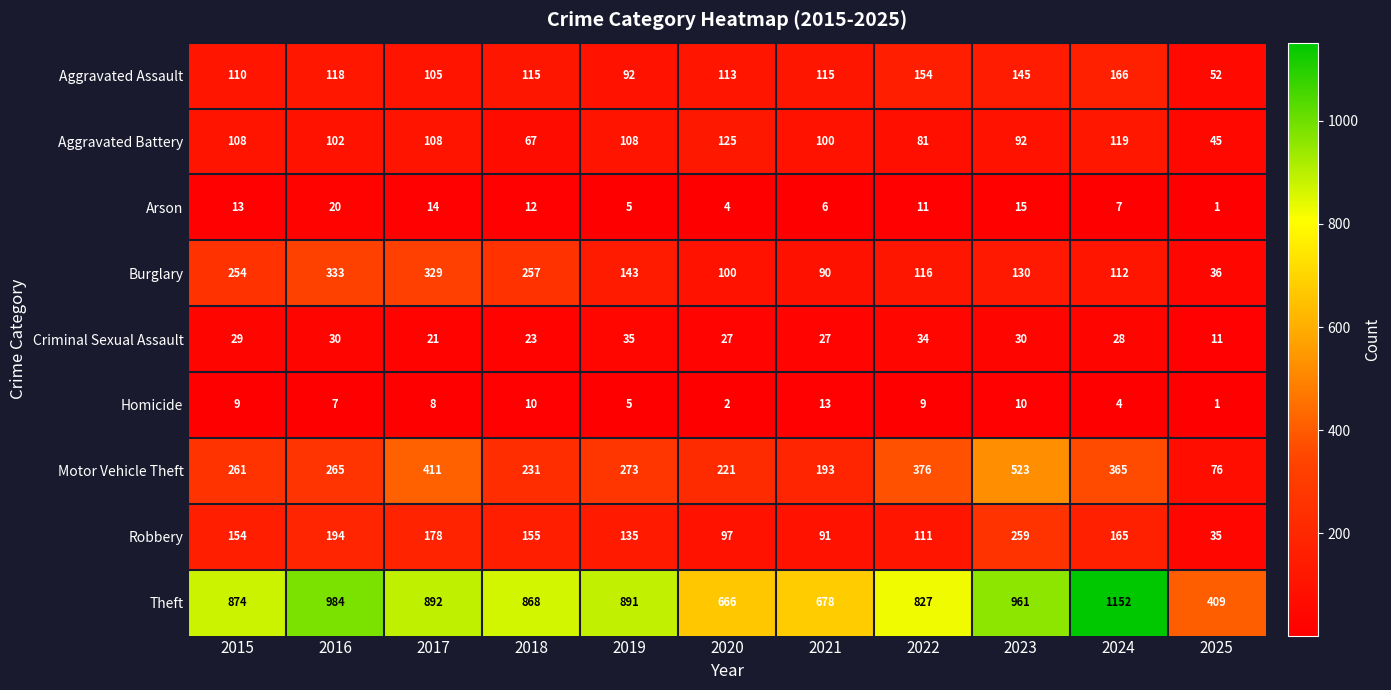

What is the average value of the Homicide series?

7